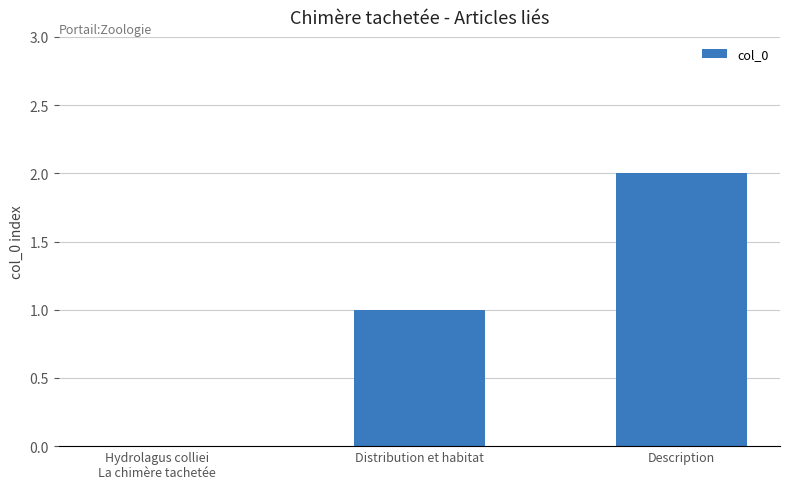

Approximately how many times larger is the value at Distribution et habitat compared to Description?

0.5